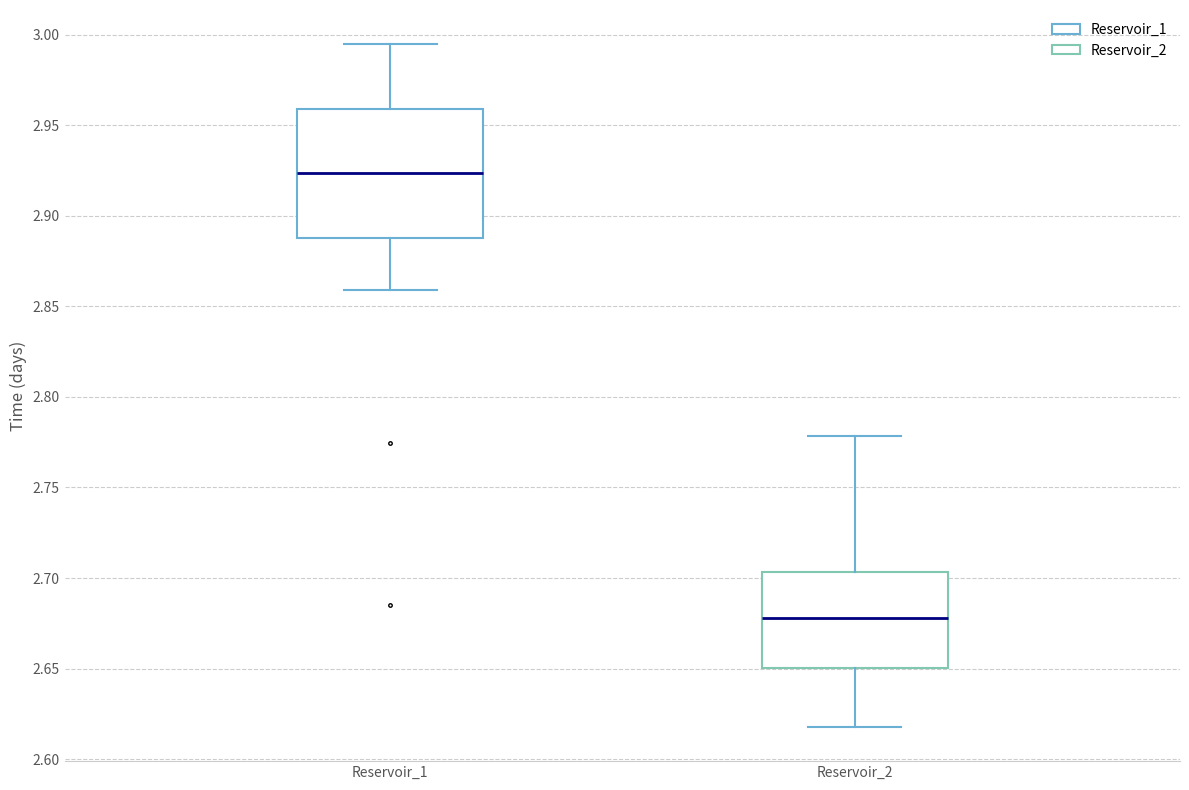

Reading left to right, transcribe this box plot: for each box, give where its median line is, the range the box spans, and where its two whiskers end, as read against the y-axis. The values are not printed on the chart, so give them approximately, as read against the axis.

Reservoir_1: median 2.925, box 2.890 to 2.960, whiskers 2.860 to 2.995
Reservoir_2: median 2.680, box 2.650 to 2.705, whiskers 2.620 to 2.780